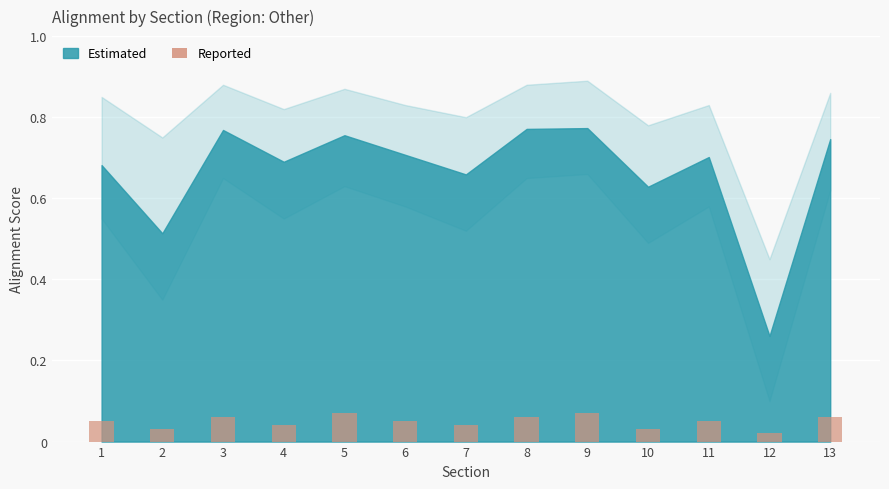

Between 11 and 12, which is larger?

11